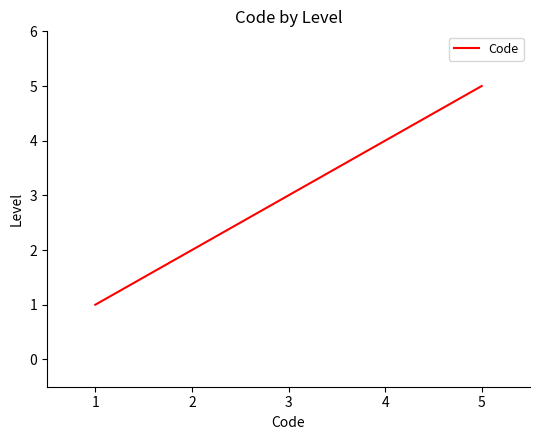

What is the difference between the maximum and second lowest values?

3